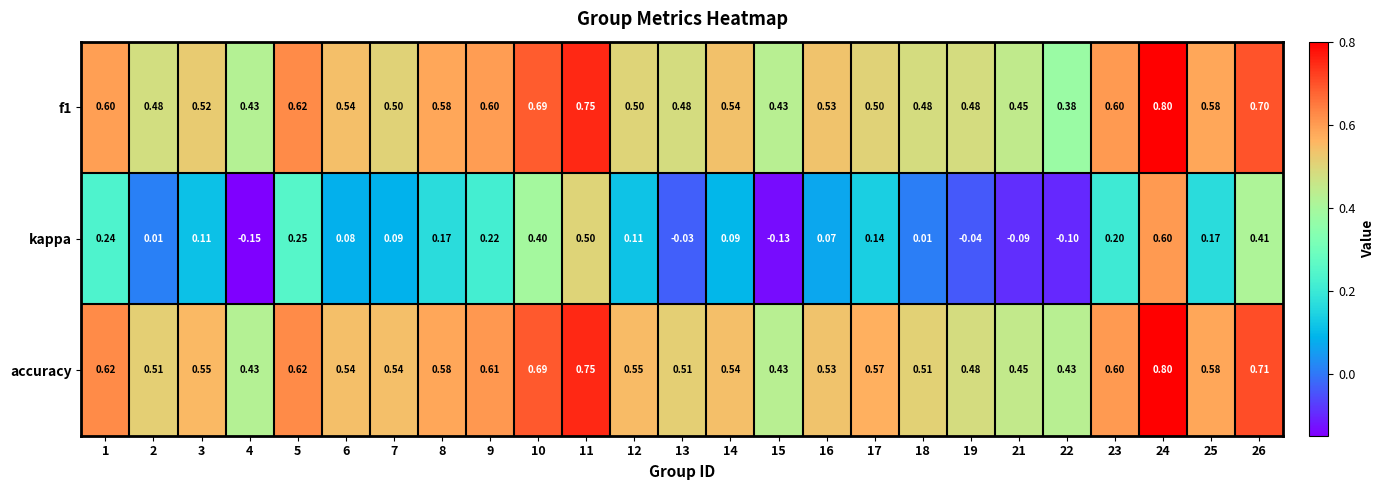

Is the value of accuracy at 7 greater than the value of f1 at 8?

No